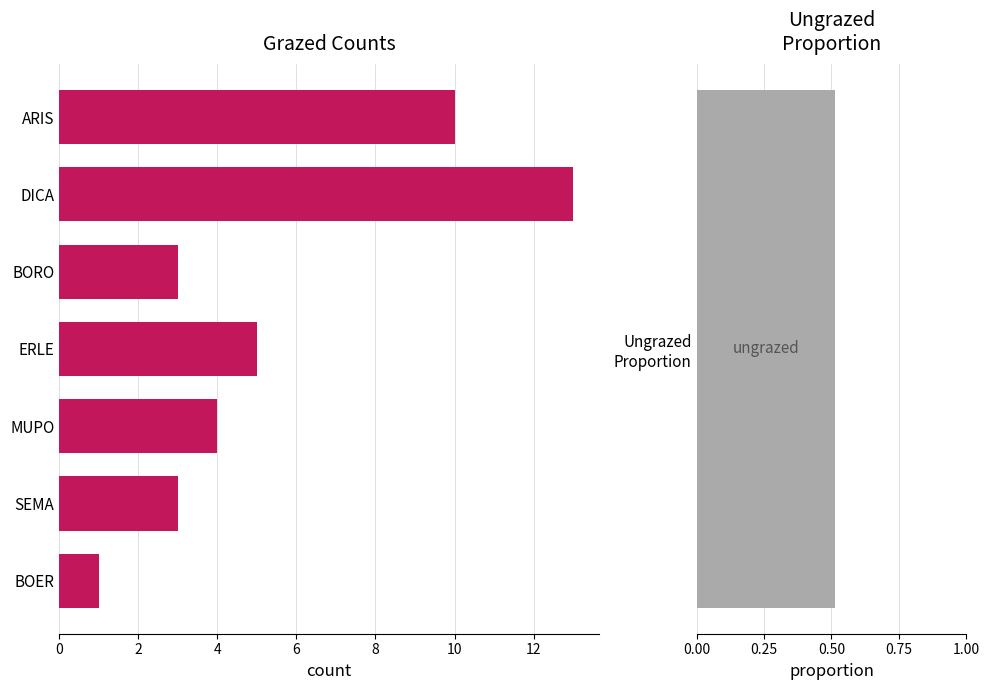

How many categories are shown in the chart?

7